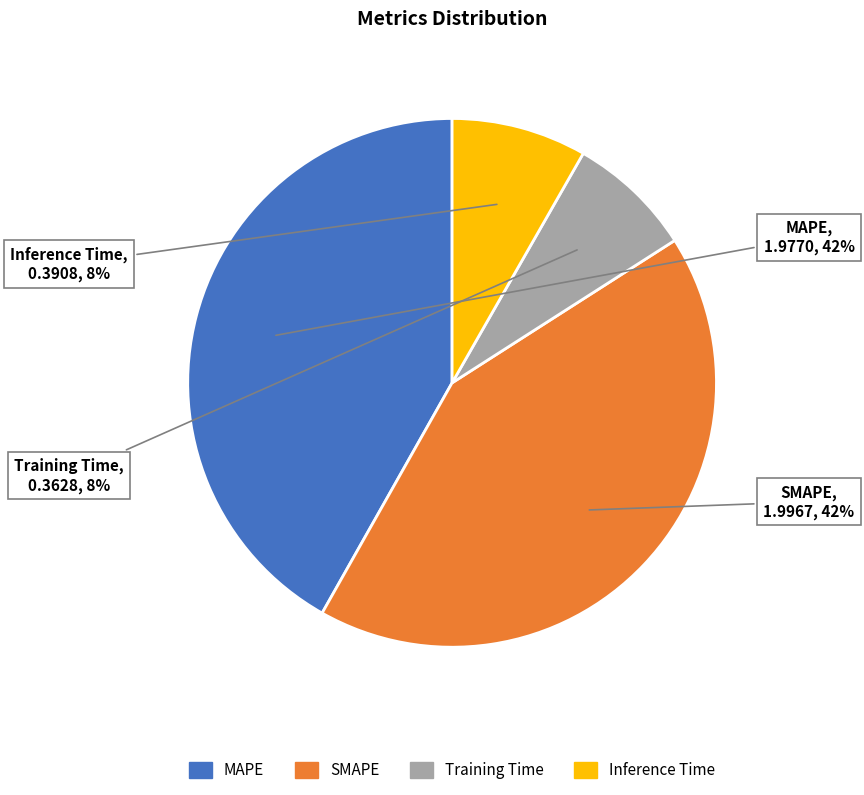

Count the number of slices in the pie.

4